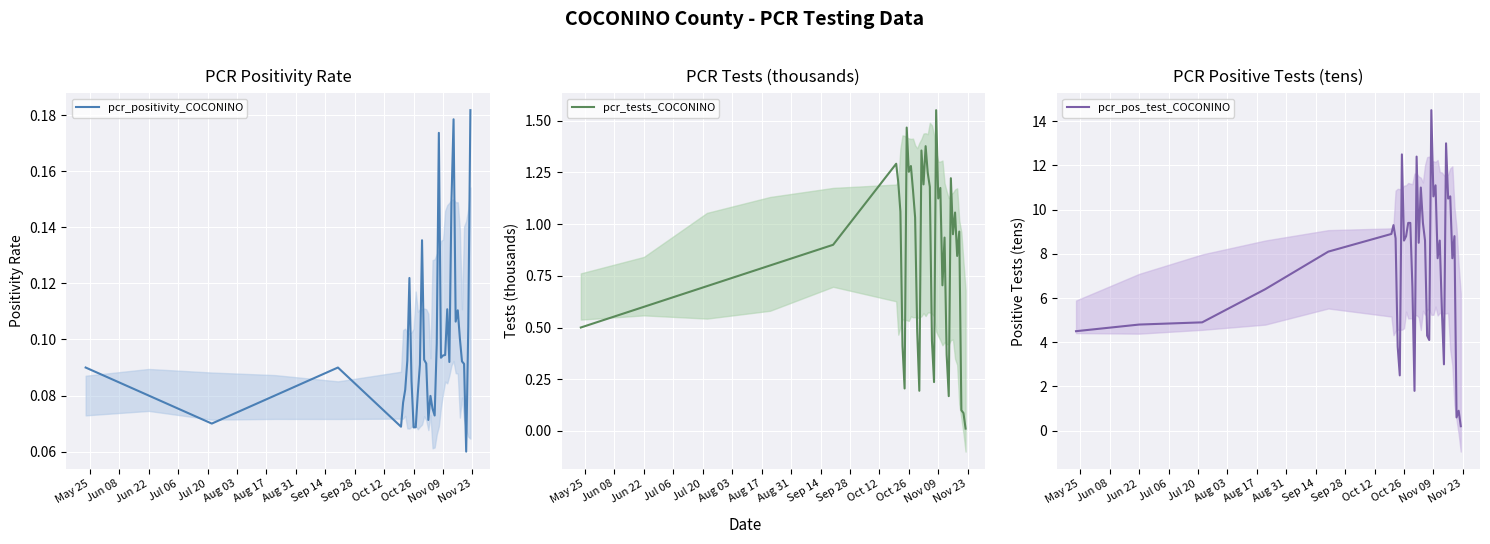

True or false: pcr_pos_test_COCONINO has more than 2 points higher than both neighbors.

True